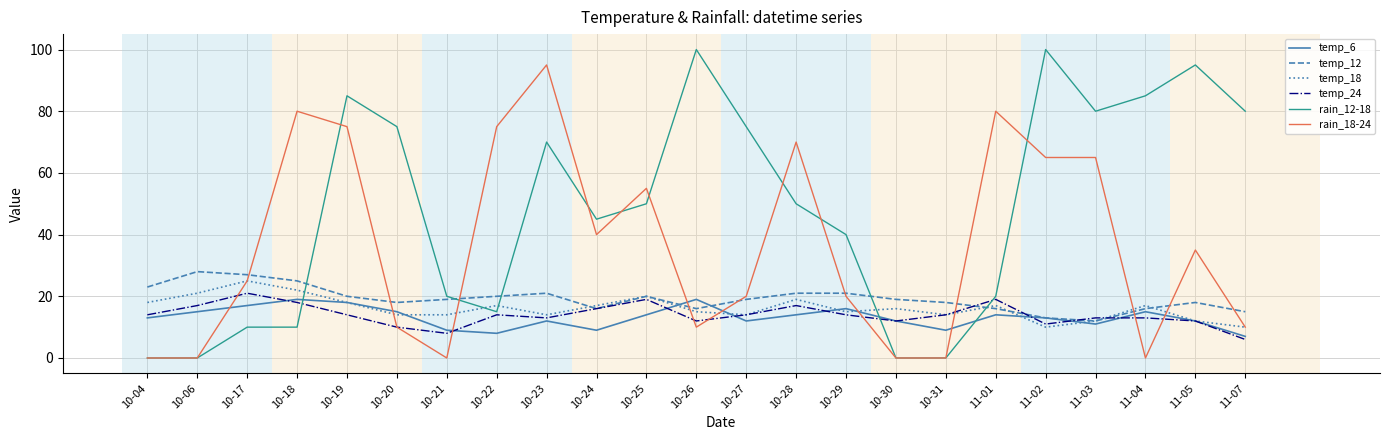

At 10-29, list the series in order from smallest to largest.

temp_24, temp_18, temp_6, rain_18-24, temp_12, rain_12-18